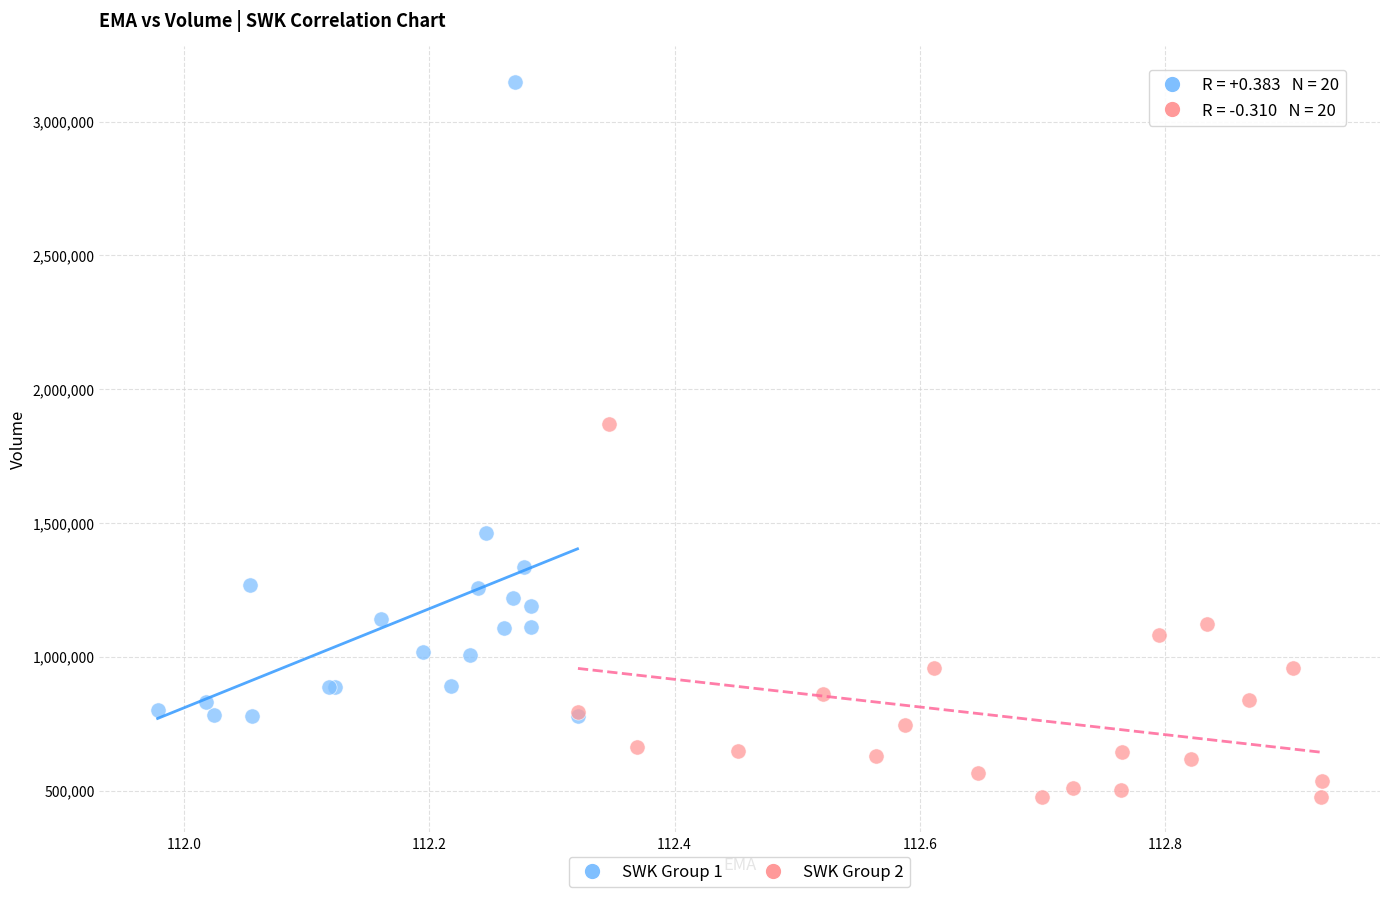

Which series has the largest Y range (max minus min)?

SWK Group 1